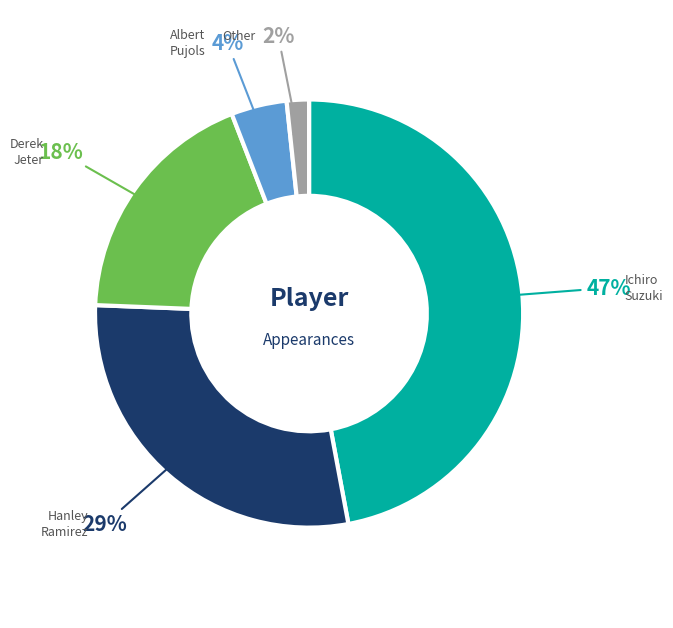

Is there a majority slice in this chart?

No